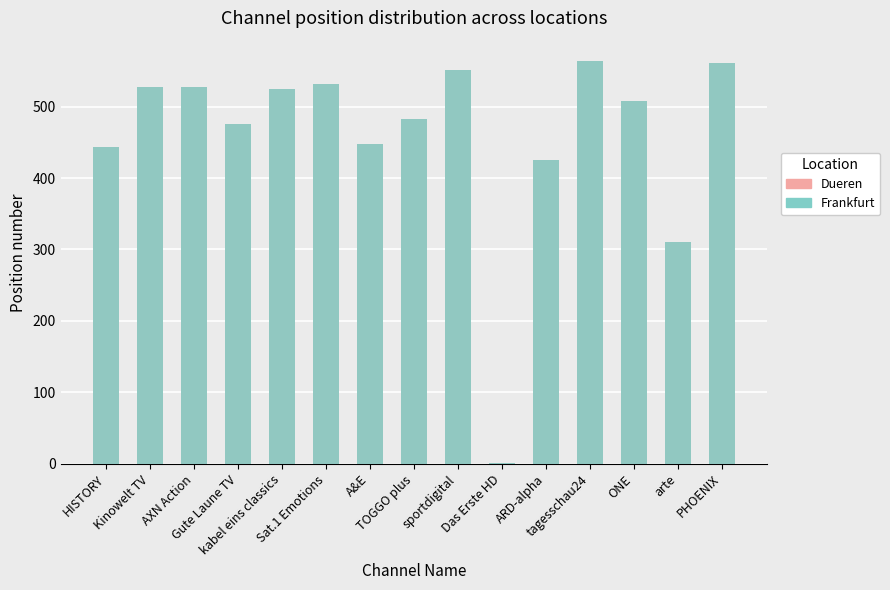

Reading right to left, transcribe all the data shown in this chart.

Dueren: 561	310	508	564	425	1	551	483	448	532	525	475	528	527	443
Frankfurt: 561	310	508	564	425	1	551	483	448	532	525	475	528	527	443